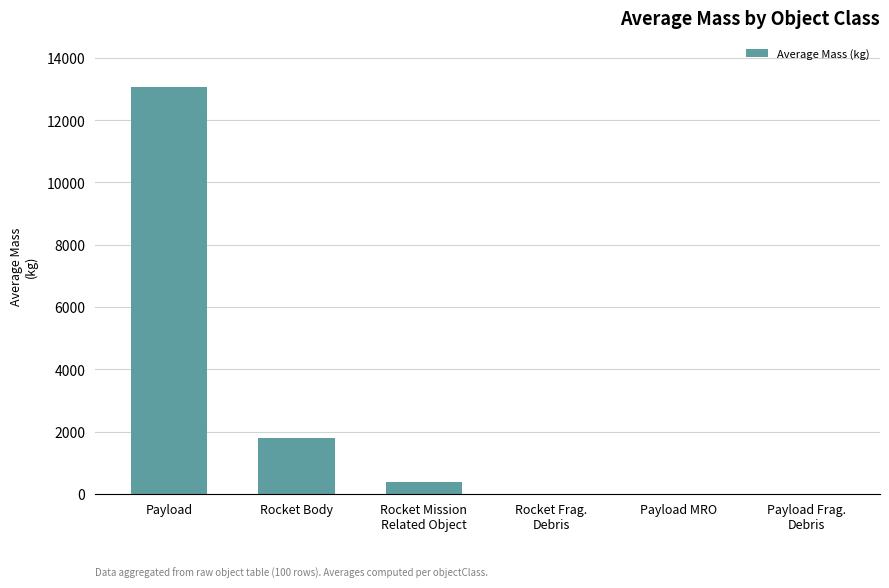

At which label is the value closest to 6534?

Rocket Body